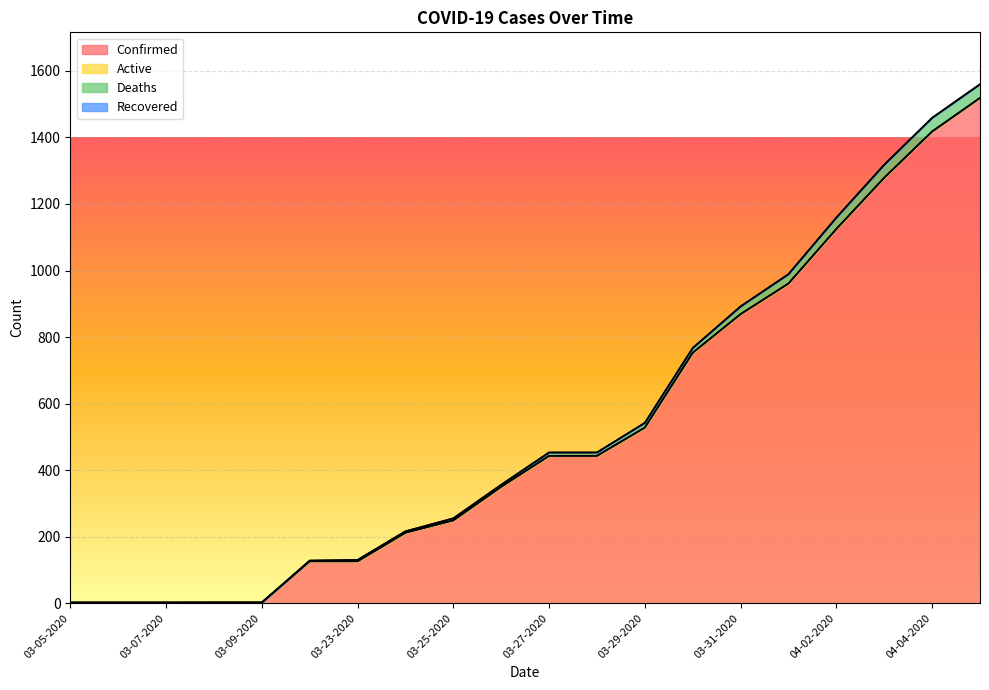

The value of Confirmed at 04-02-2020 is 1125. True or false?

True